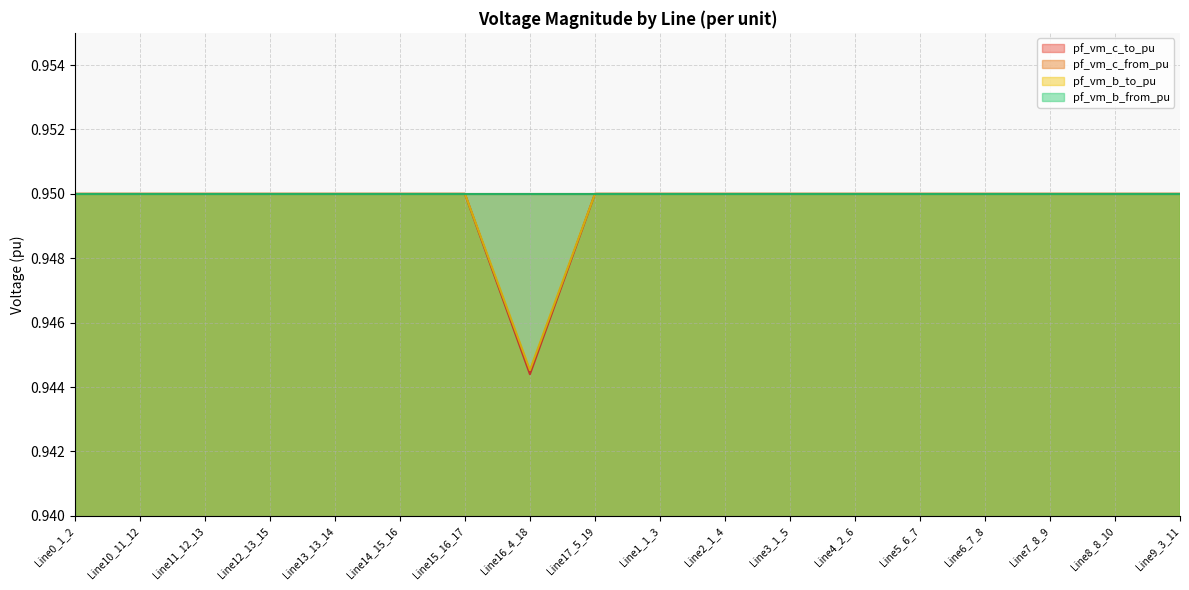

What is the sum of the pf_vm_c_to_pu values at Line17_5_19 and Line15_16_17?

1.9